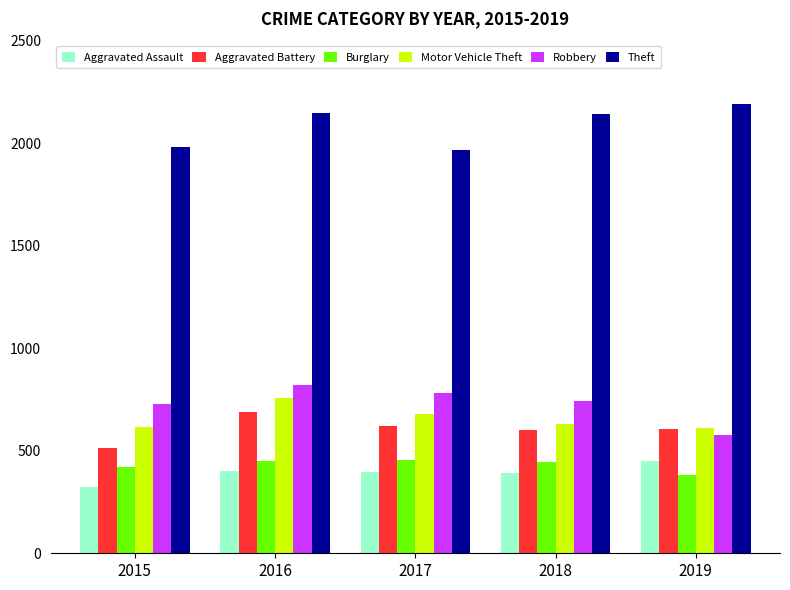

What is the difference between the maximum and second lowest values in the Robbery series?

93